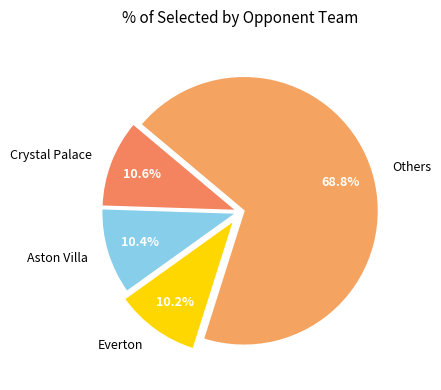

Count the number of slices in the pie.

4